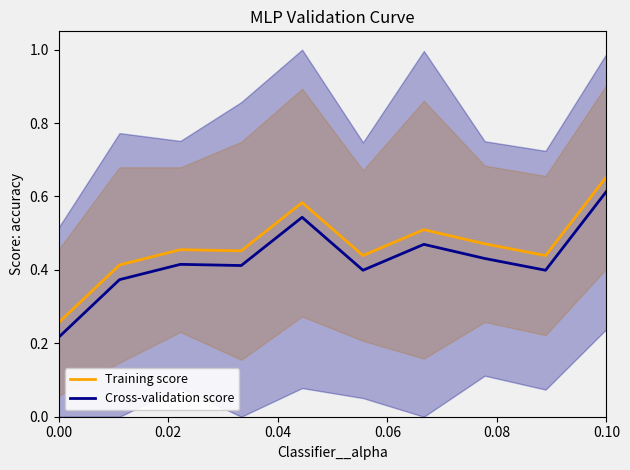

True or false: Cross-validation score and Training score intersect in this chart.

False